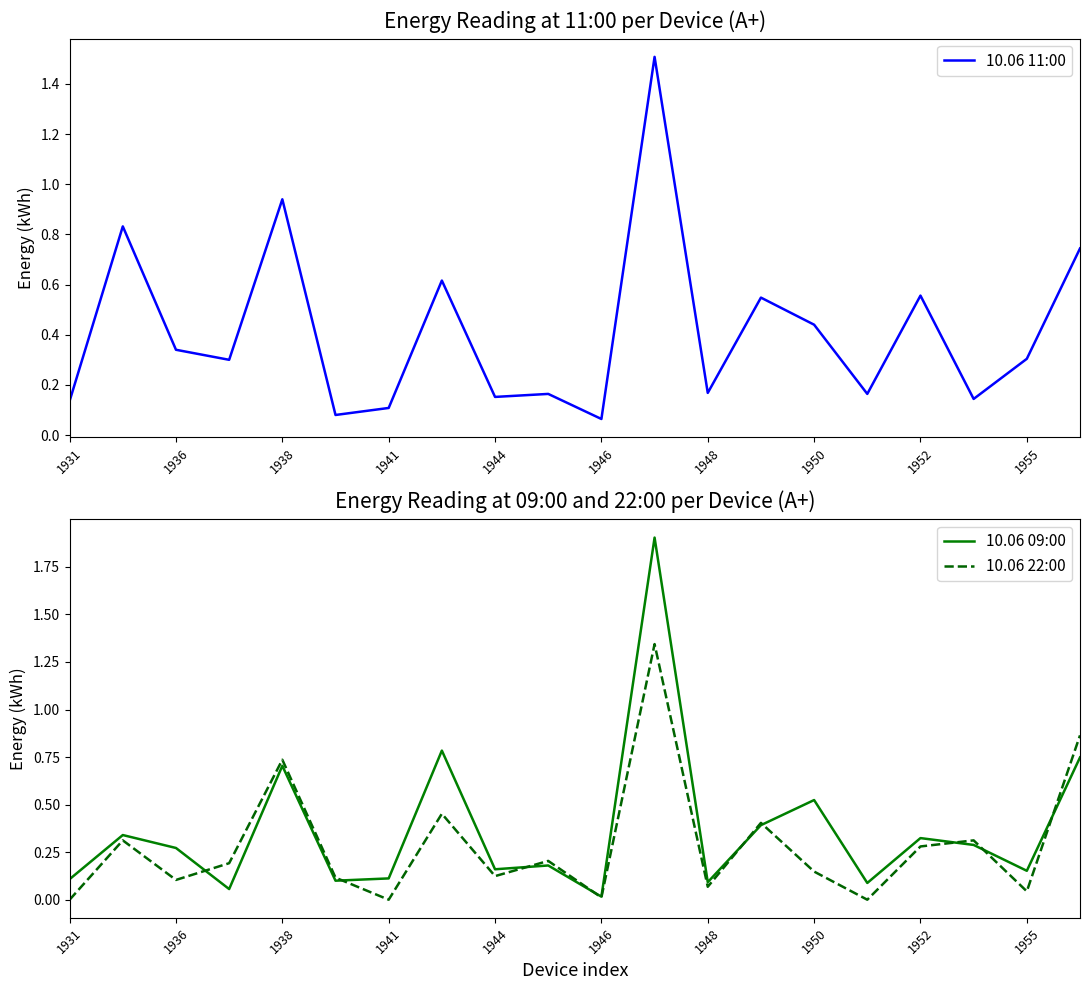

Rank the series by their maximum value, from highest to lowest.

10.06 09:00, 10.06 11:00, 10.06 22:00